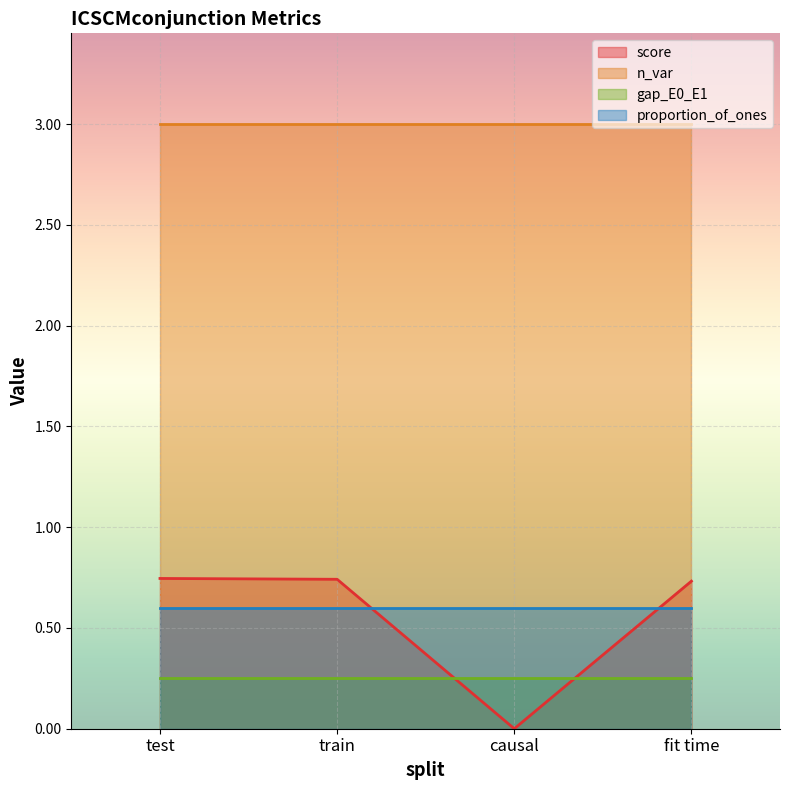

What is the value of the gap_E0_E1 point at the 4th from the left?

0.2